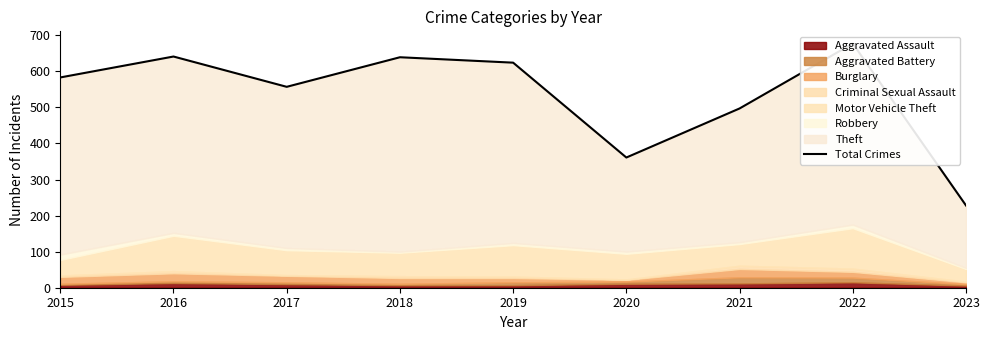

At which category does the data reach its first local peak?

2016